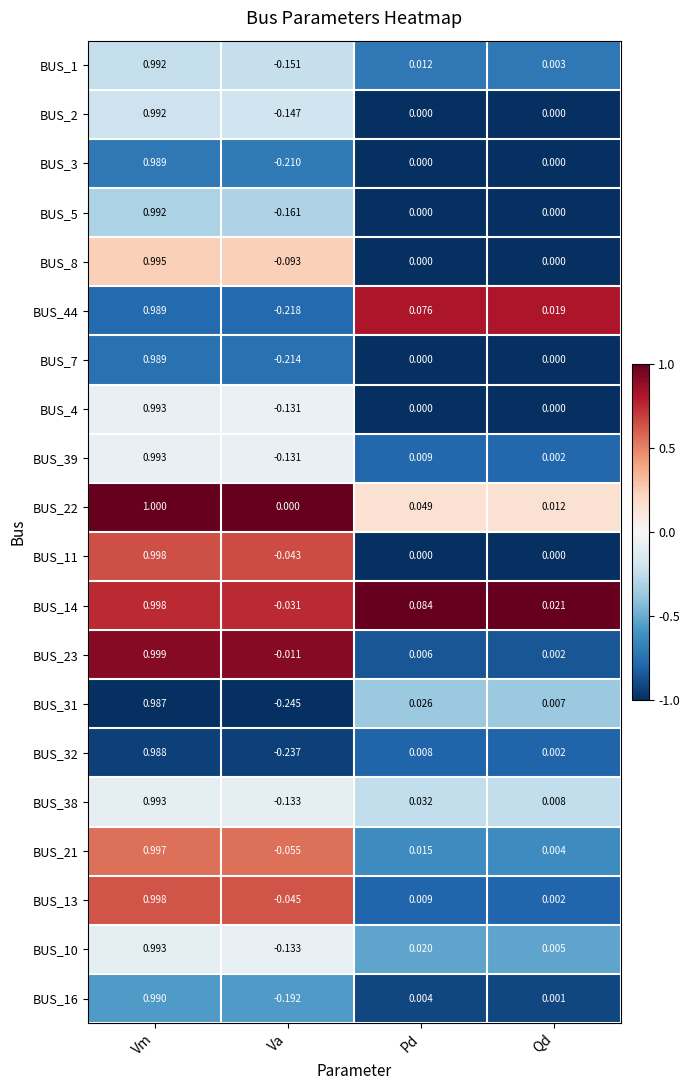

Which label corresponds to the largest value in the chart?

Vm